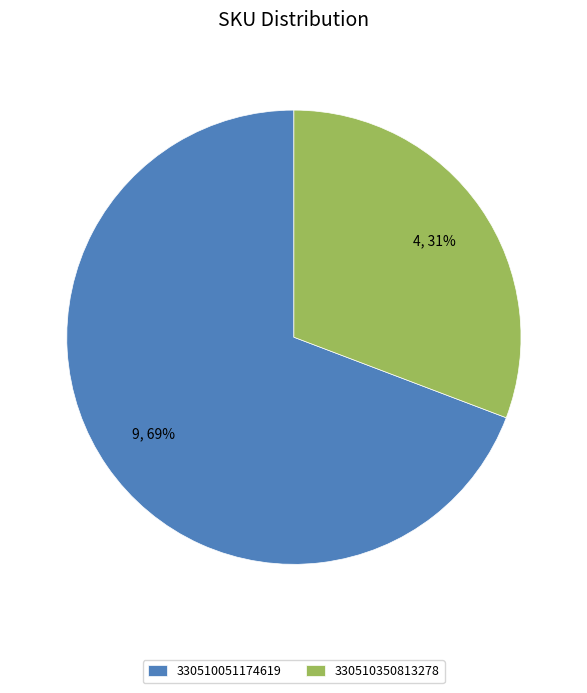

Between 330510051174619 and 330510350813278, which is larger?

330510051174619